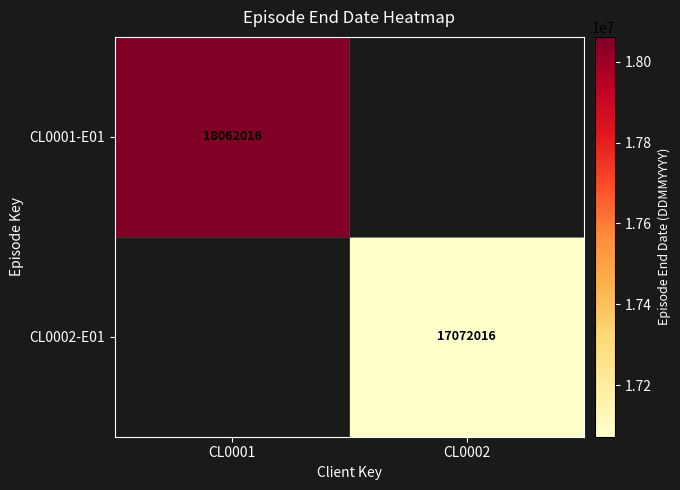

Between CL0002 and CL0001, which is larger?

CL0001